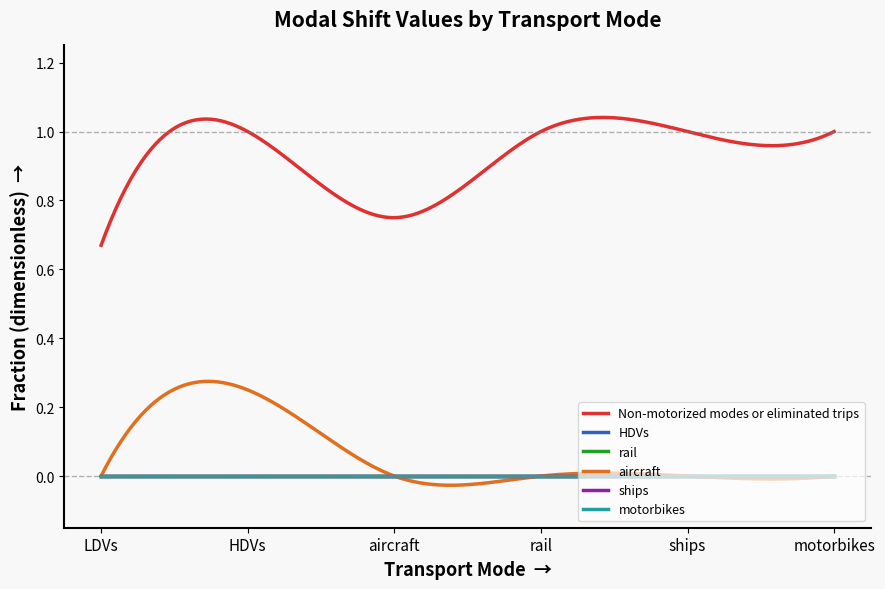

Does the chart display data point markers on the line(s)?

No